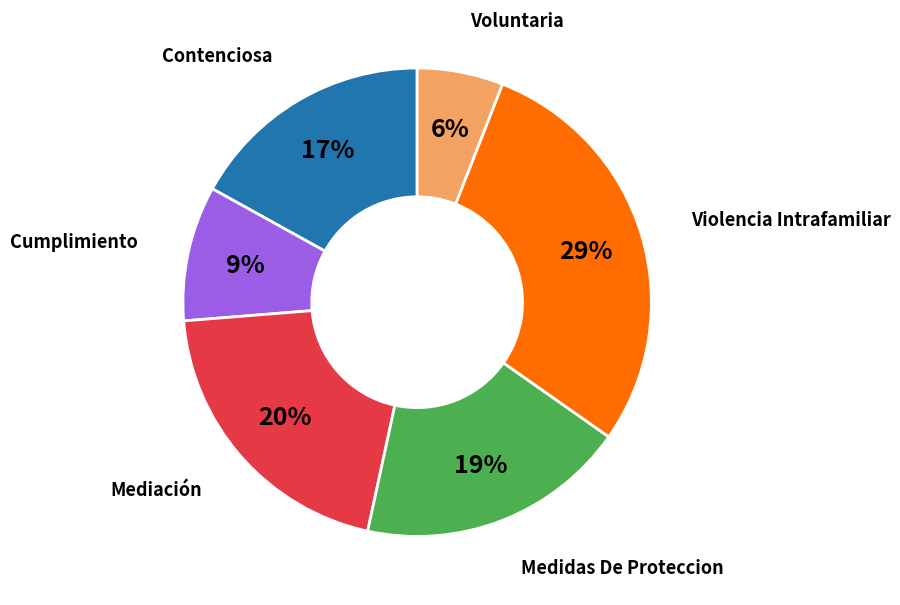

To the nearest percent, what is the difference between the largest and smallest slice percentages?

23%